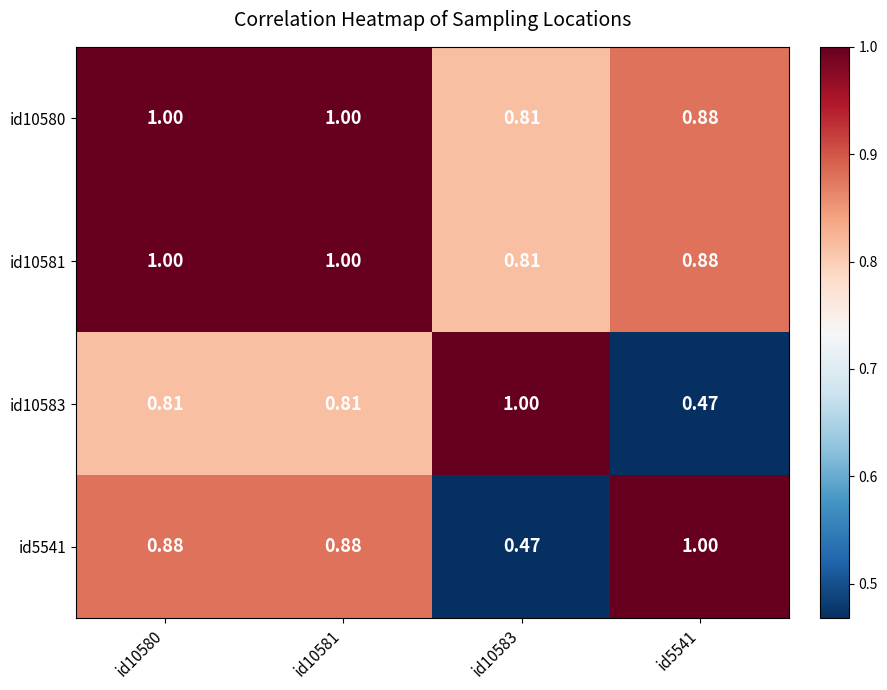

Is the value of id10581 at id5541 greater than the value of id5541 at id5541?

No